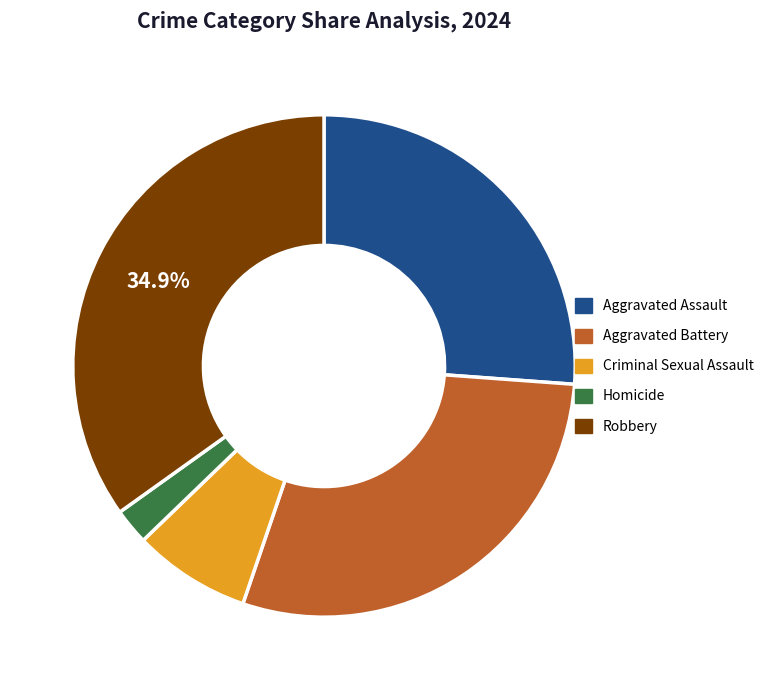

Count the number of slices in the pie.

5